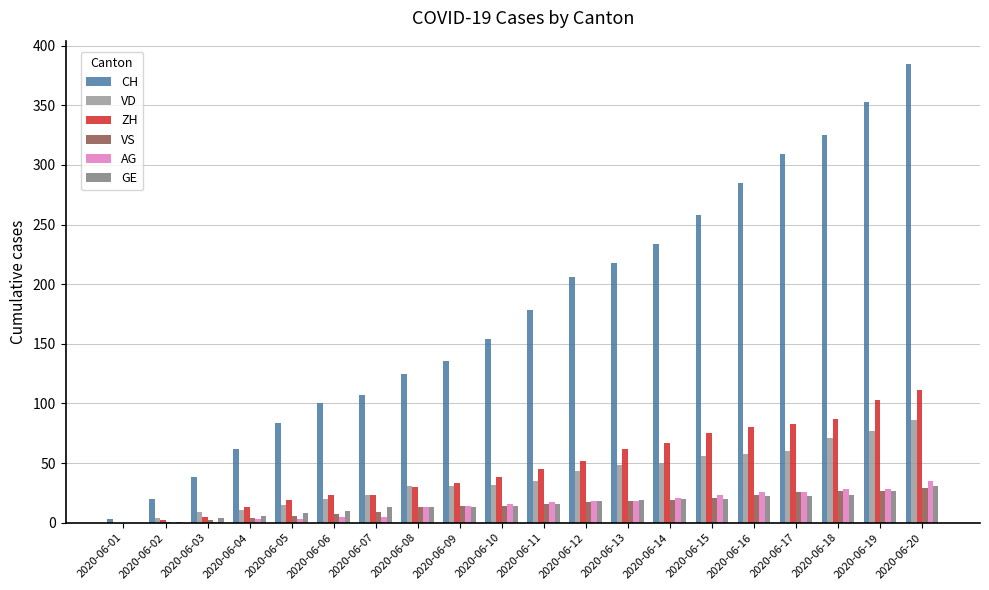

What are all the series names shown in the legend?

CH, VD, ZH, VS, AG, GE